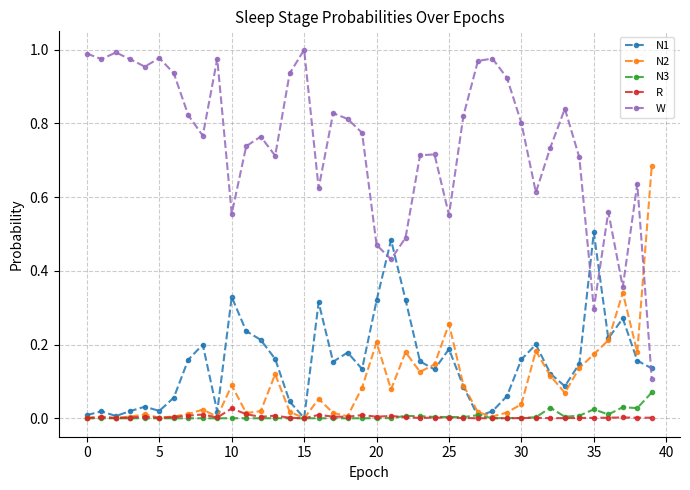

Does the chart have visible grid lines?

Yes